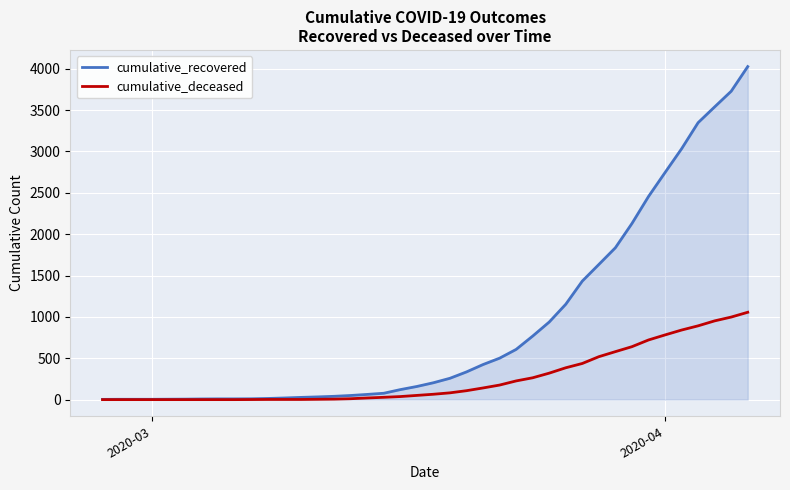

List the series in order of their overall mean, highest first.

cumulative_recovered, cumulative_deceased